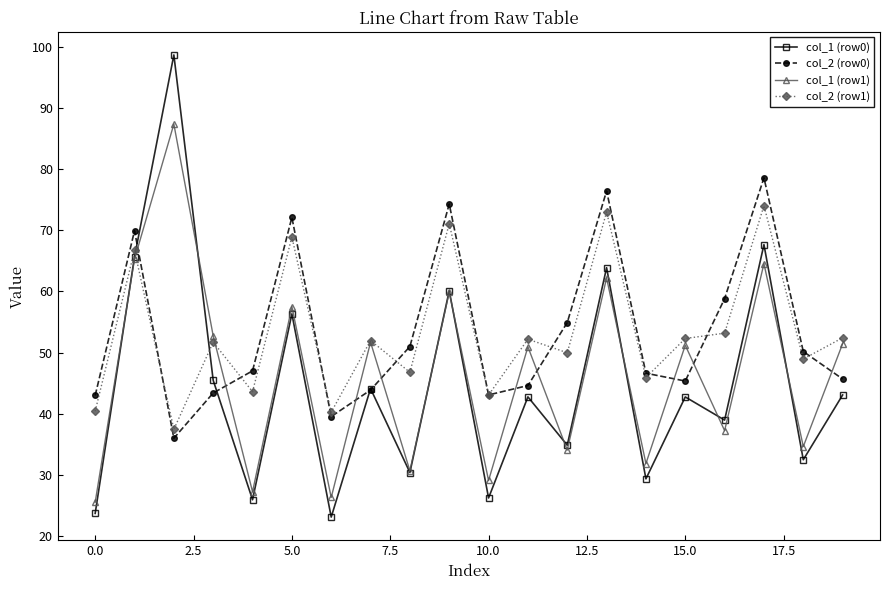

How many series are shown in this chart?

4